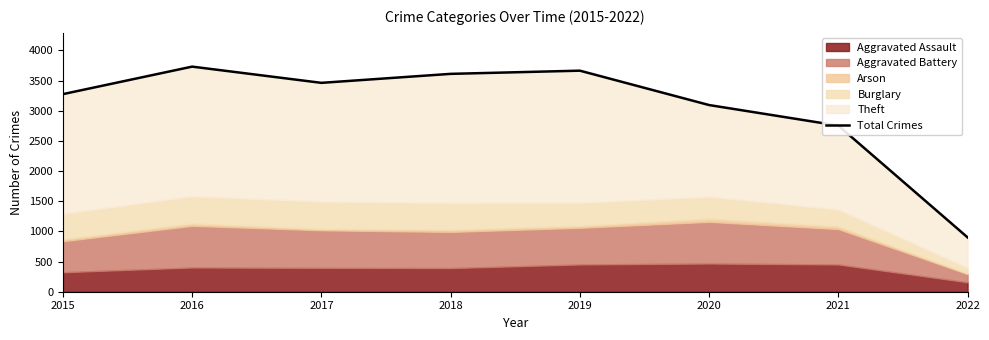

Reading left to right, extract all data points from this chart.

2015=3276	2016=3732	2017=3463	2018=3612	2019=3665	2020=3095	2021=2754	2022=901